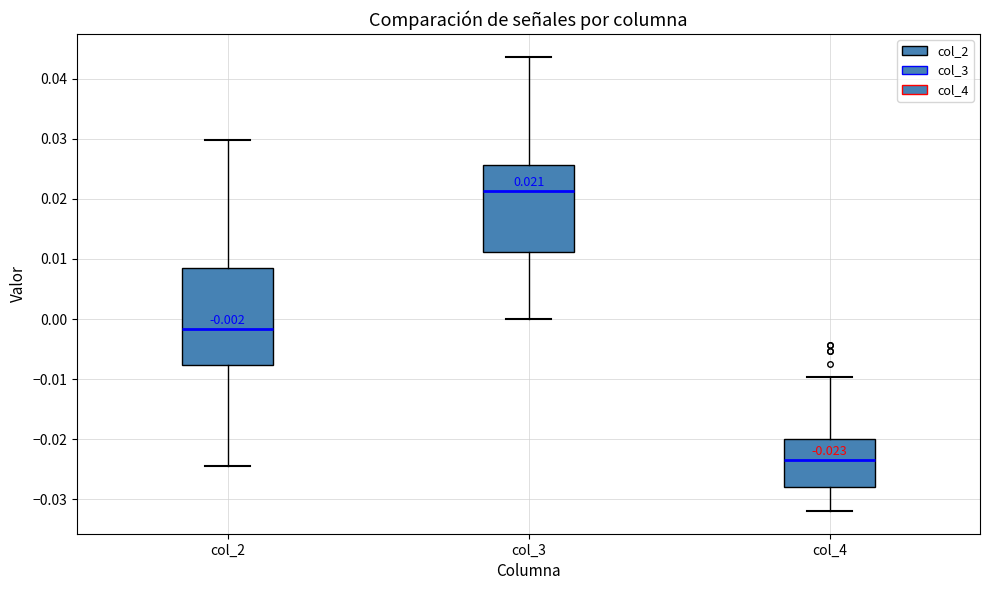

Which box has the lowest median line?

col_4